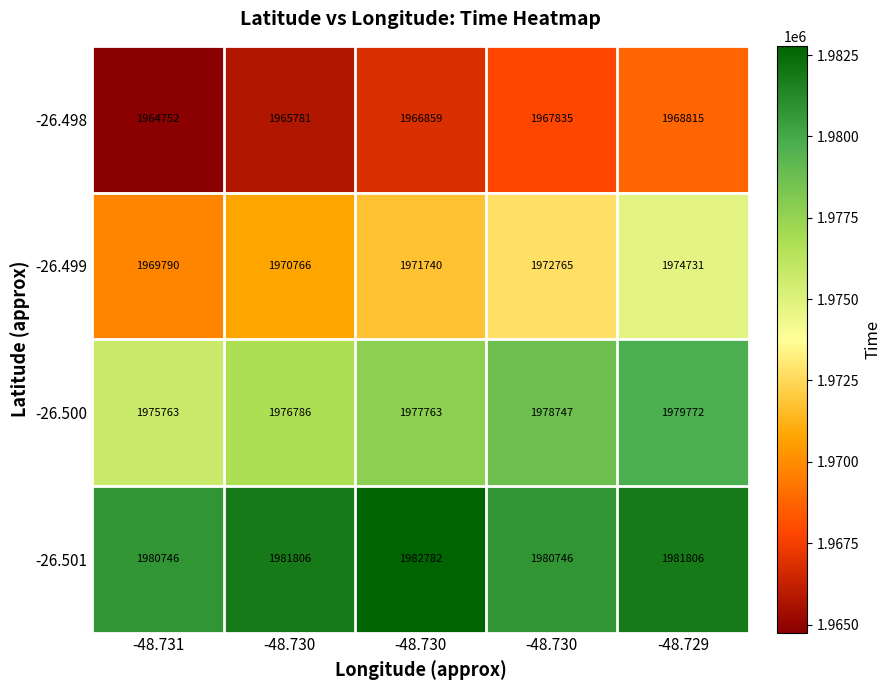

Reading left to right, list all the values displayed in this chart.

-26.498: -48.731=1964752	-48.730=1965781	-48.730=1966859	-48.730=1967835	-48.729=1968815
-26.499: -48.731=1969790	-48.730=1970766	-48.730=1971740	-48.730=1972765	-48.729=1974731
-26.500: -48.731=1975763	-48.730=1976786	-48.730=1977763	-48.730=1978747	-48.729=1979772
-26.501: -48.731=1980746	-48.730=1981806	-48.730=1982782	-48.730=1980746	-48.729=1981806